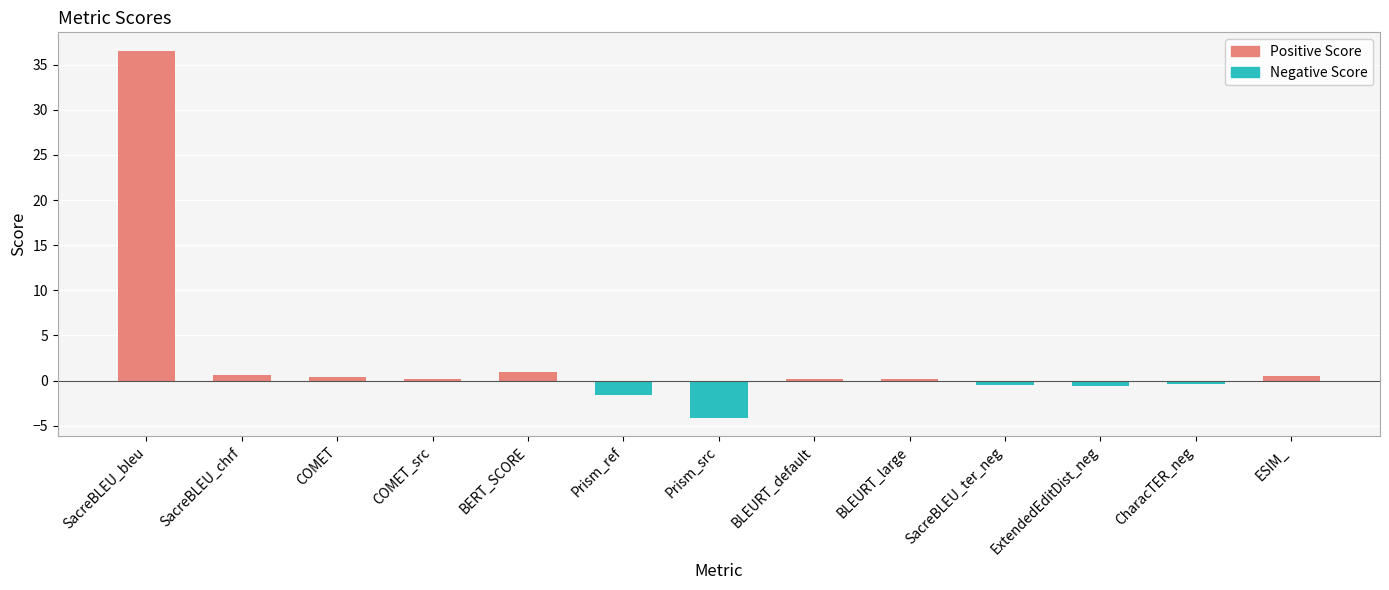

What is the smallest value displayed?

-4.1